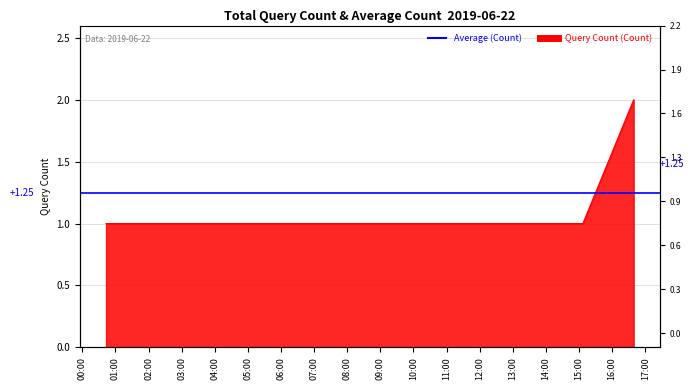

Reading right to left, list all the values displayed in this chart.

2	1	1	1